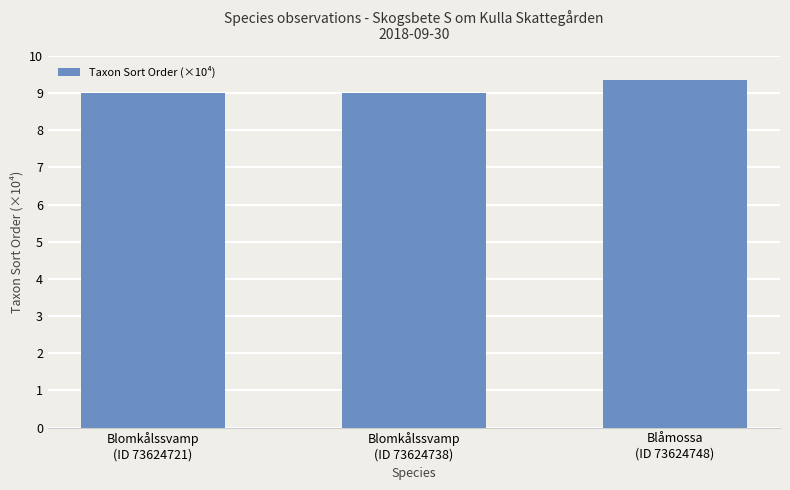

What is the difference between the maximum and minimum values?

0.3